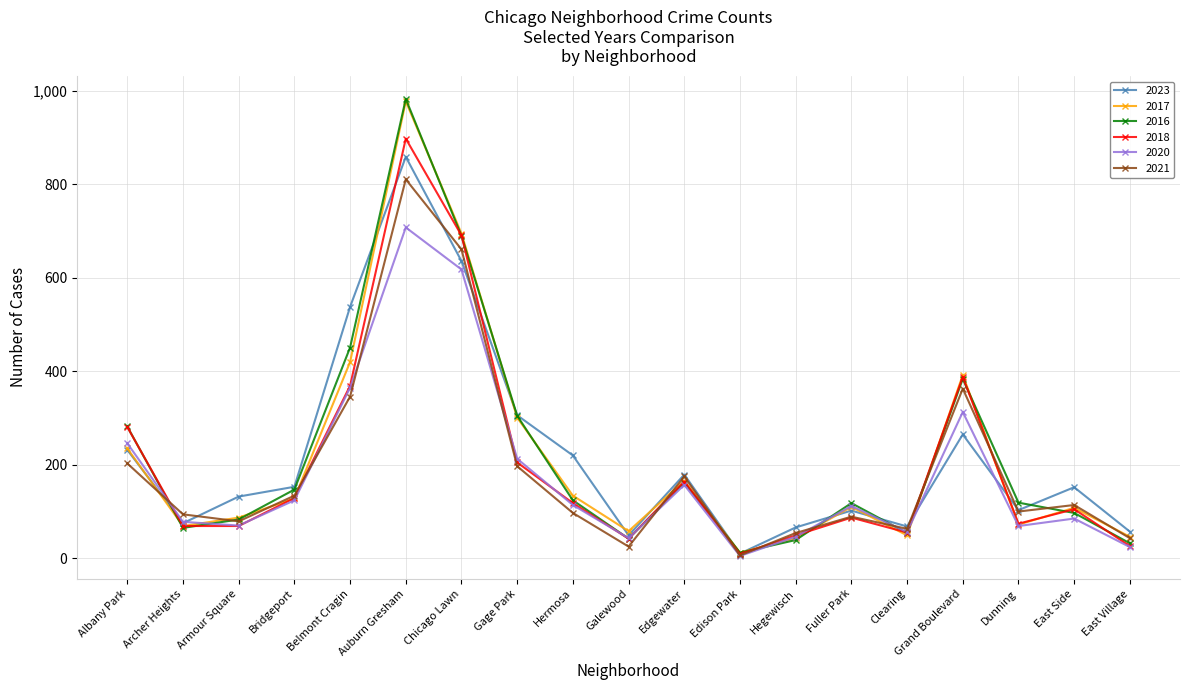

In 2016, how many points are higher than both neighbors (excluding endpoints)?

4